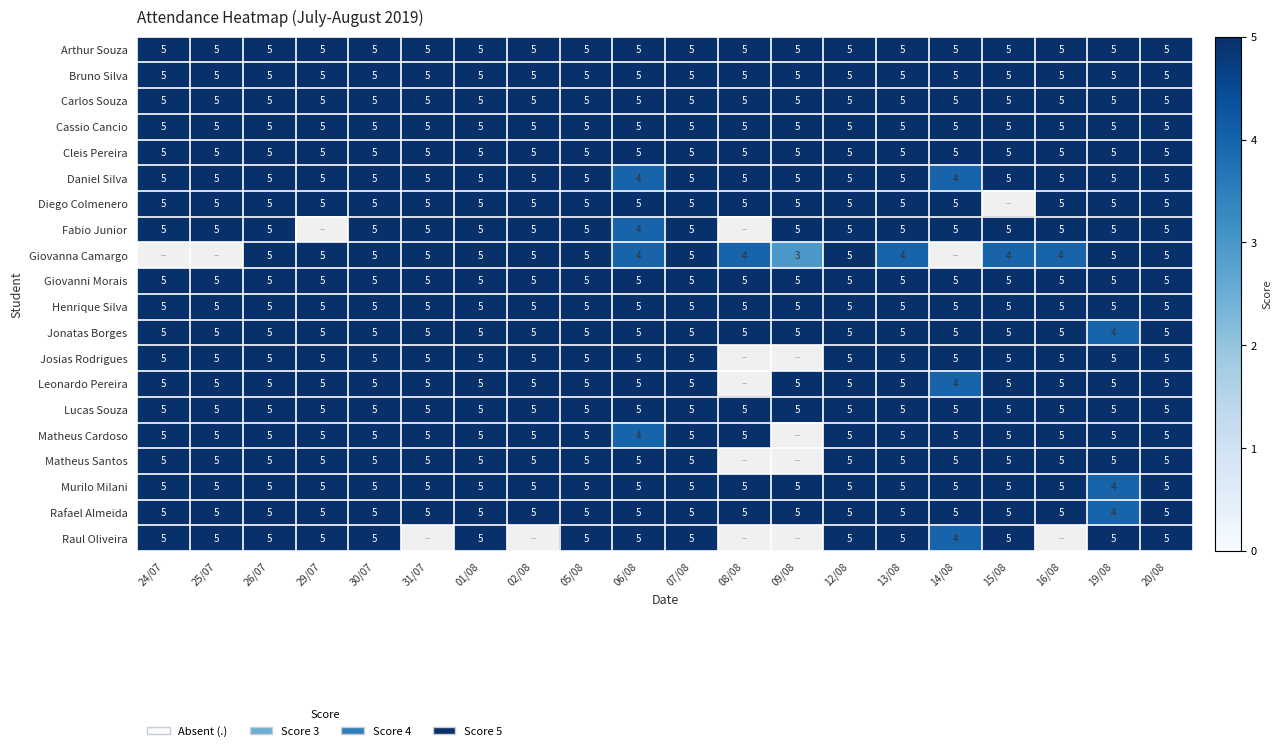

What is the maximum value for Cleis Pereira?

5